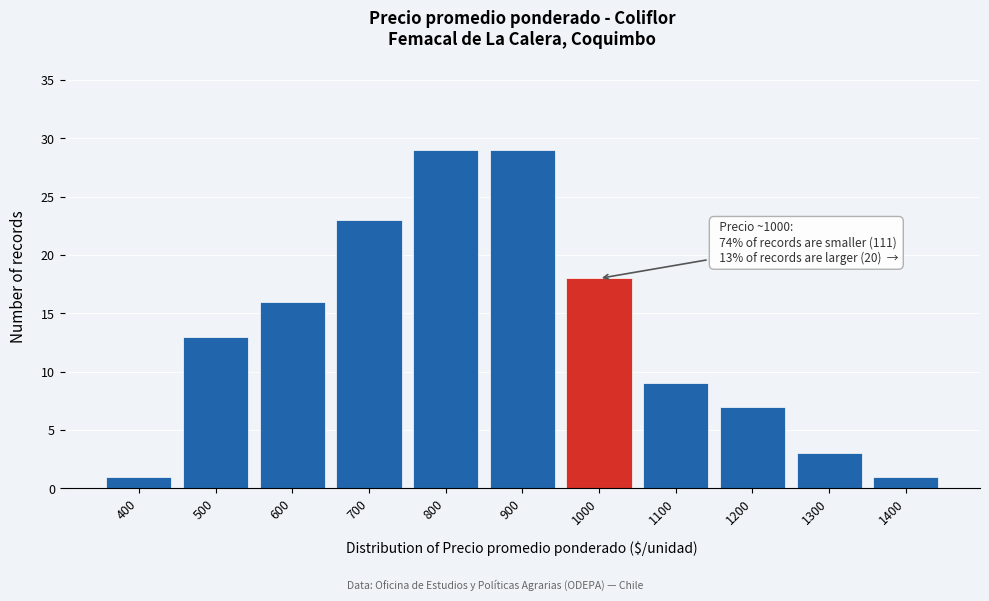

Reading left to right, list all the values displayed in this chart.

400=1	500=13	600=16	700=23	800=29	900=29	1000=18	1100=9	1200=7	1300=3	1400=1